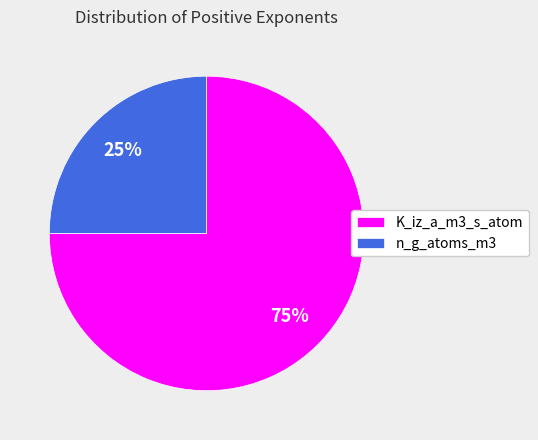

To the nearest percent, what is the difference between the largest and smallest slice percentages?

50%